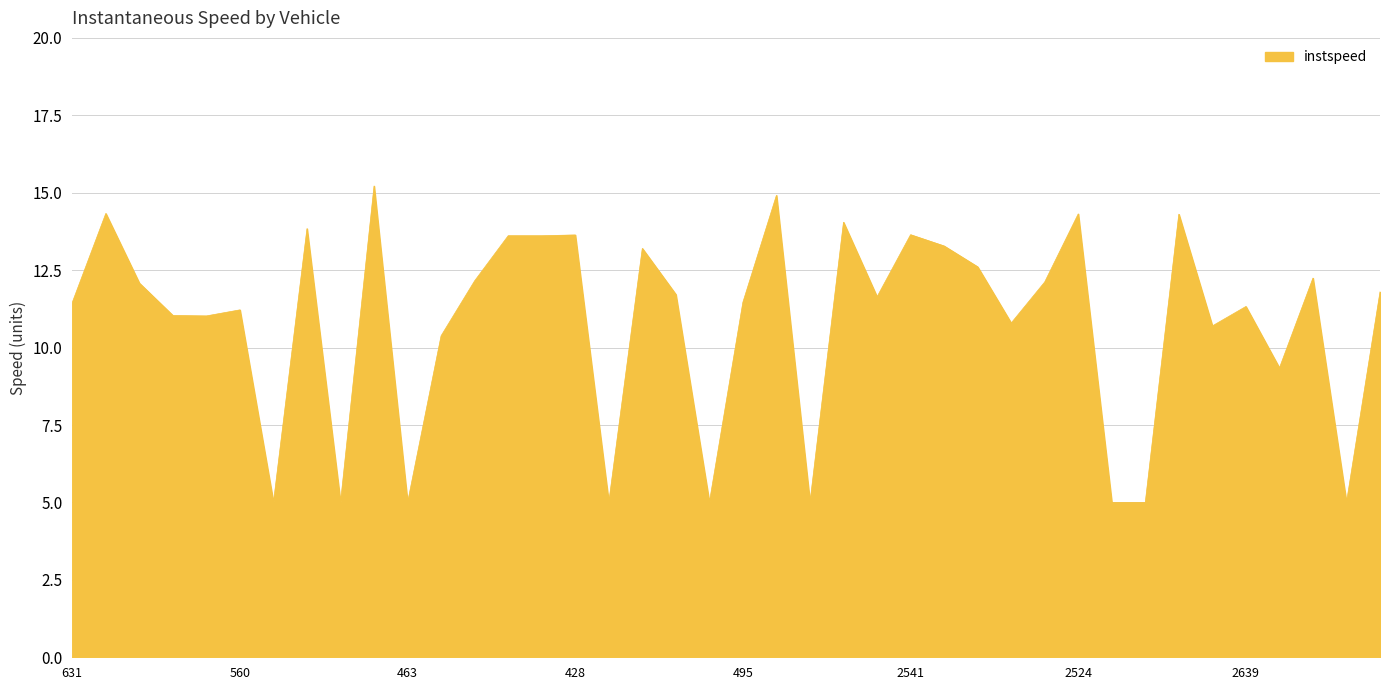

What is the minimum value shown in the chart?

5.0